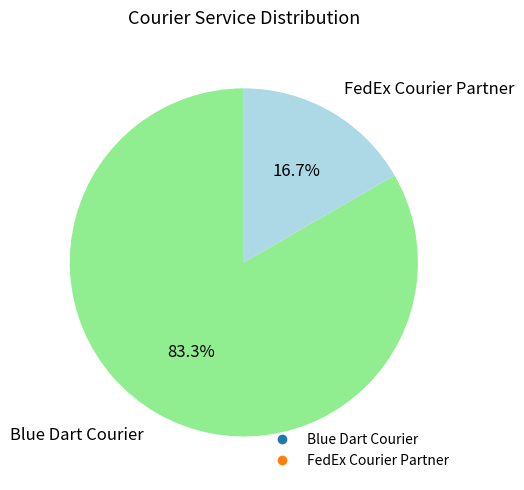

Which category has the biggest portion of the pie?

Blue Dart Courier